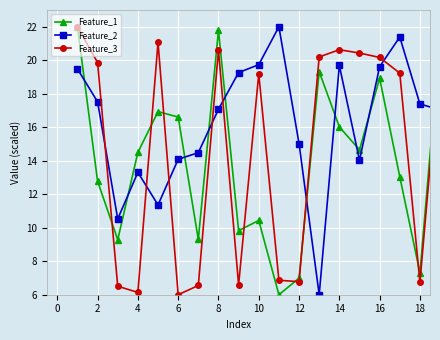

Rank the series by their average value, from highest to lowest.

Feature_2, Feature_3, Feature_1